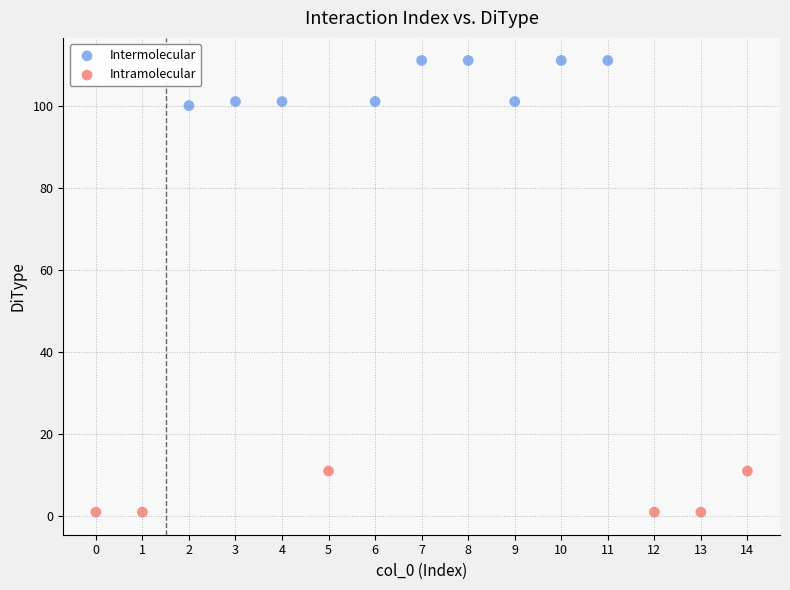

What are all the series names shown in the legend?

Intermolecular, Intramolecular